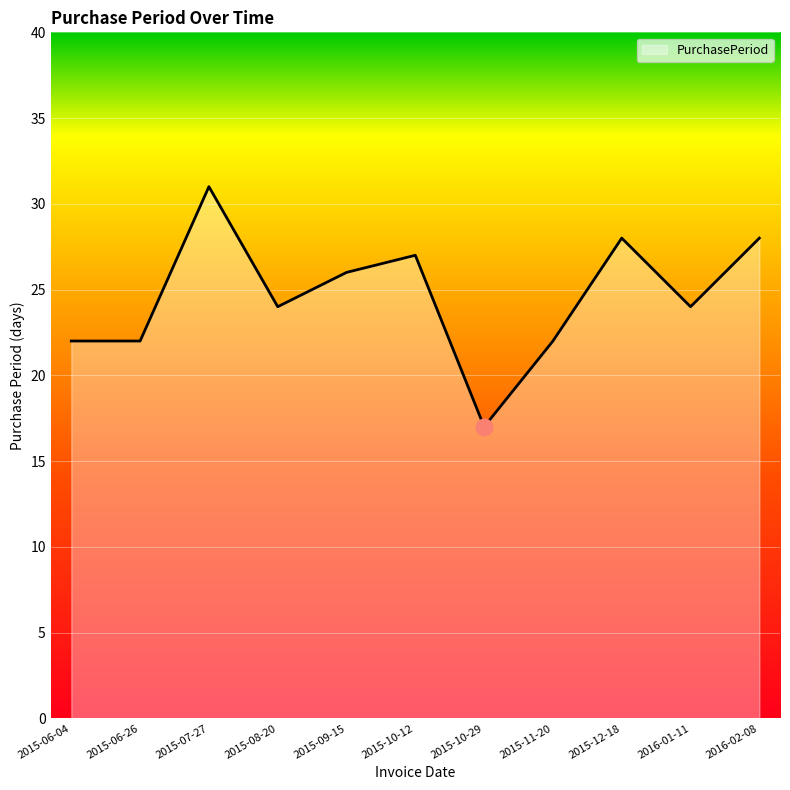

What is the difference between the values at 2015-10-29 and 2015-09-15?

9